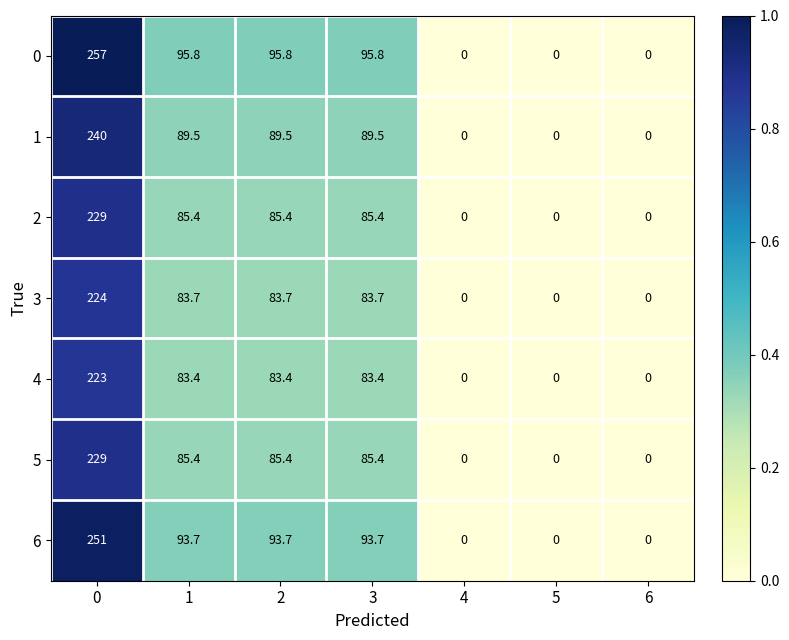

What is the highest value of the 3 series?

224.0